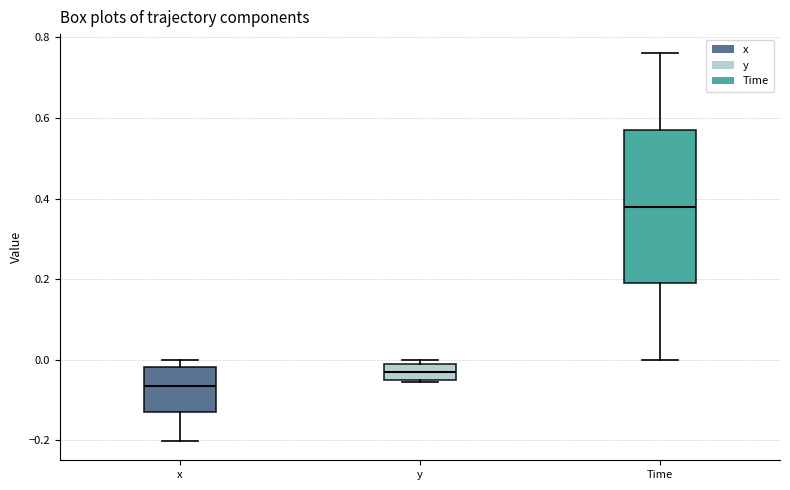

Comparing the boxes themselves (not the whiskers), which one is the tallest?

Time